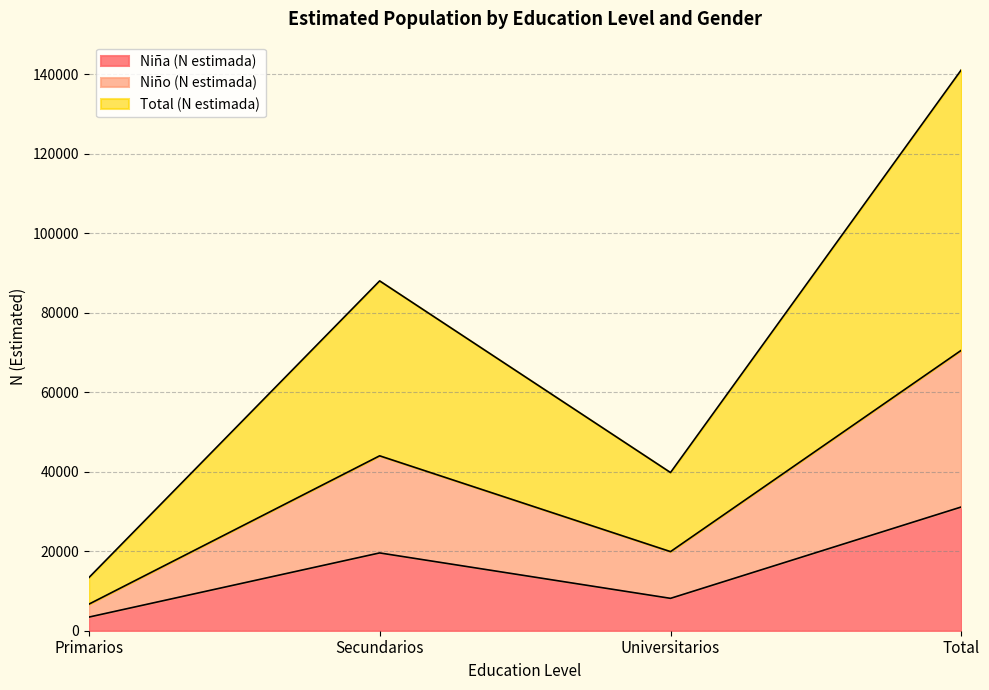

True or false: Total (N estimada) and Niño (N estimada) intersect in this chart.

False